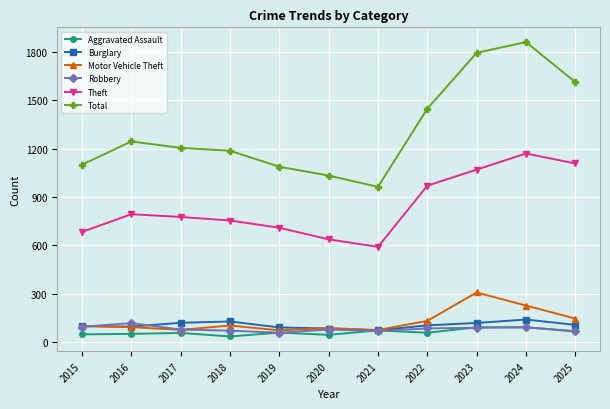

In Aggravated Assault, how many points are lower than both neighbors (excluding endpoints)?

3